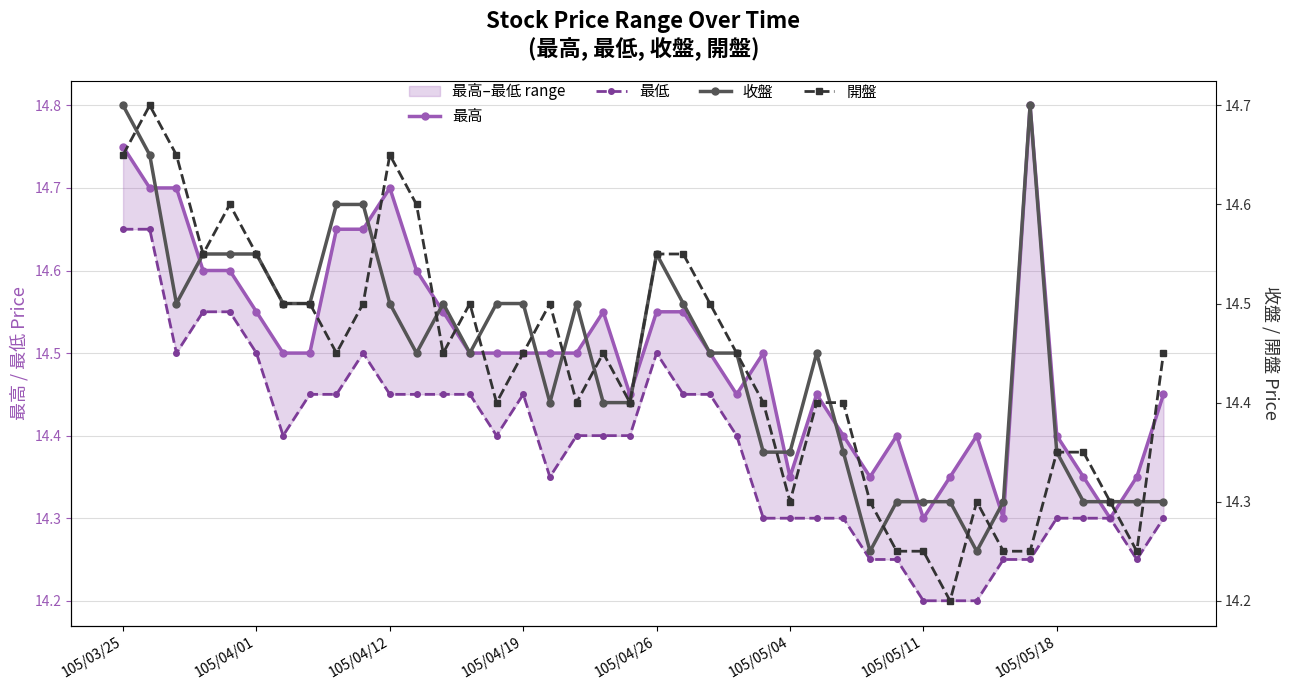

Which series has the largest total across all categories?

最高